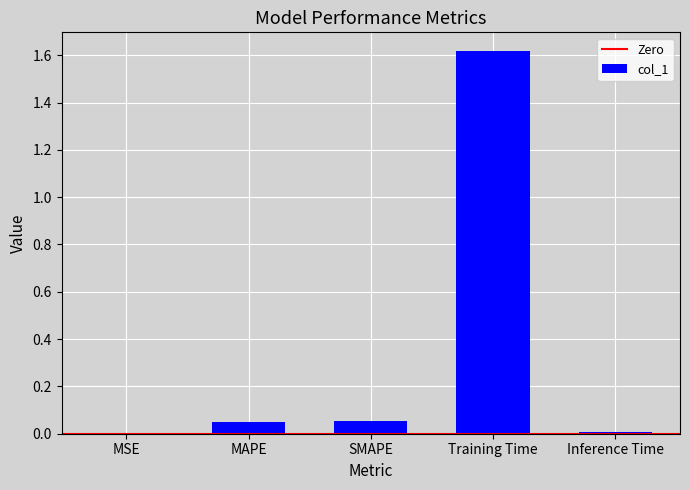

What is the average value?

0.3